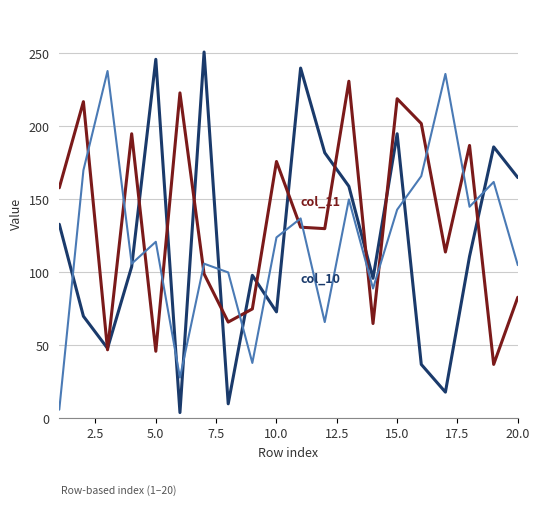

Does the chart display data point markers on the line(s)?

No